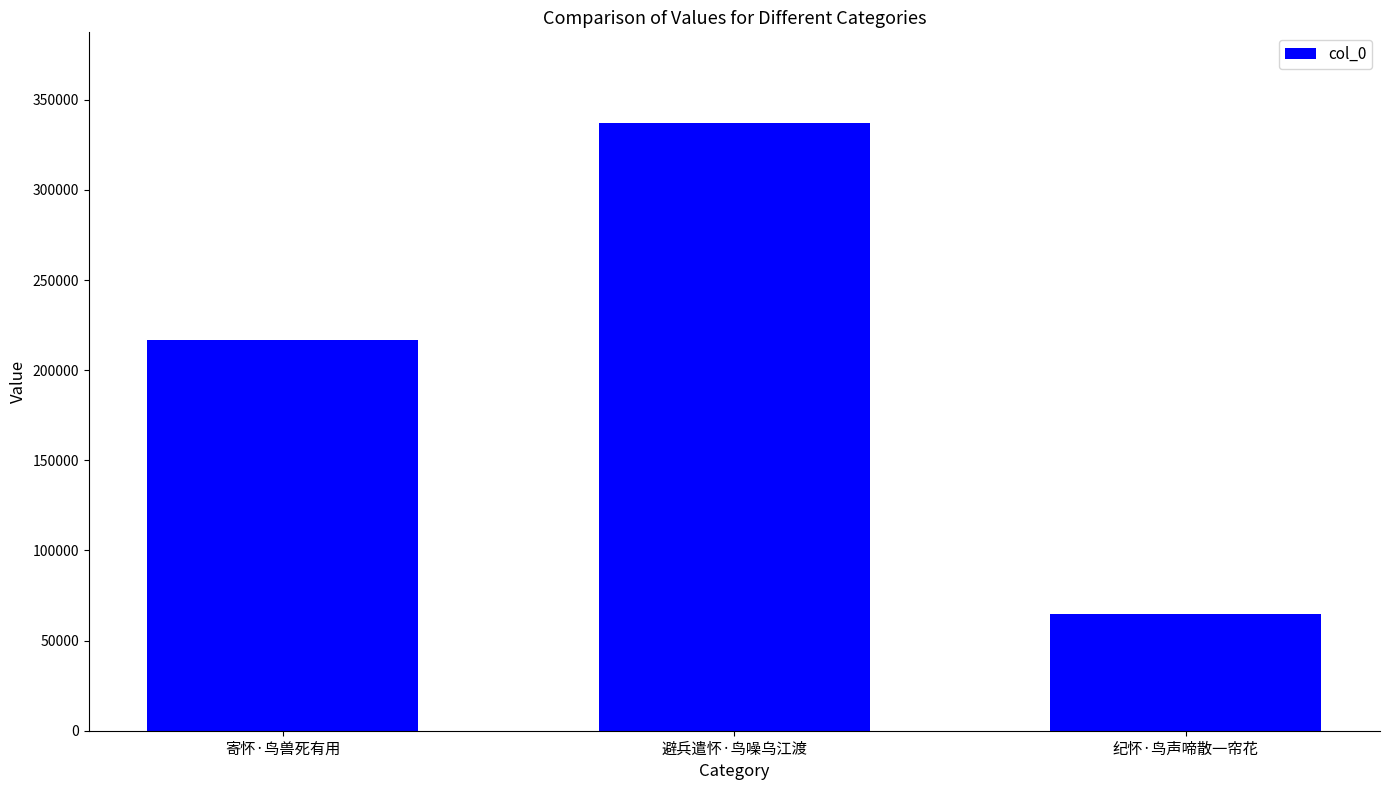

What position from the left is 寄怀·鸟兽死有用?

1